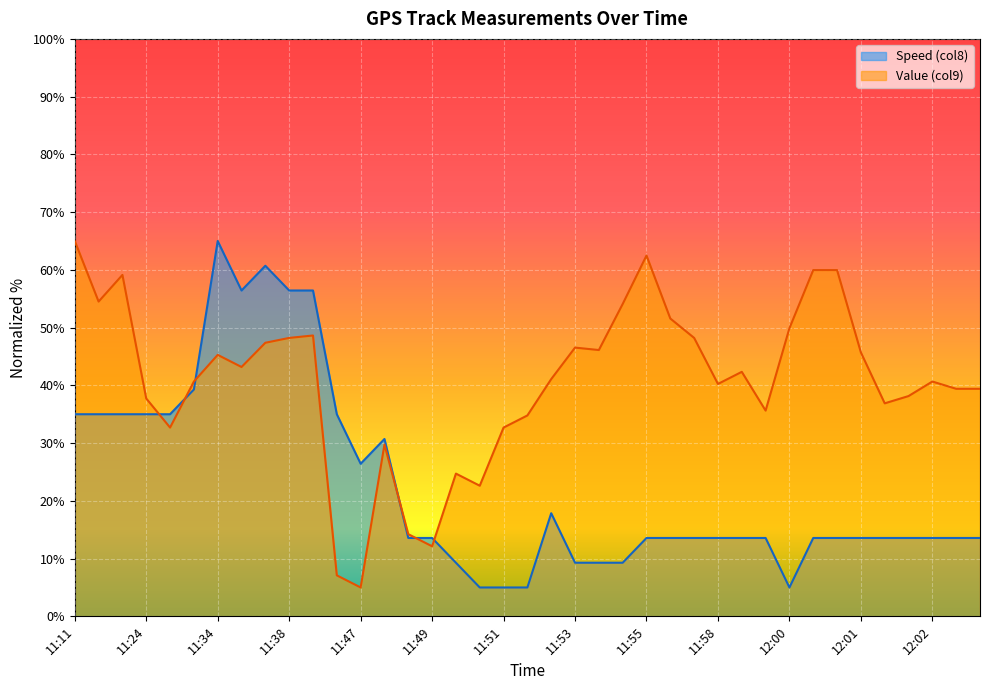

True or false: Value (col9) has a value of 25.4 at 12:02.

False